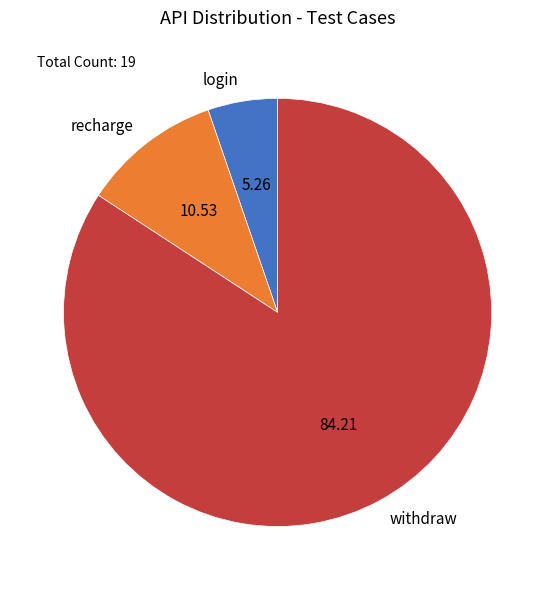

What is the smallest slice in the pie chart?

login